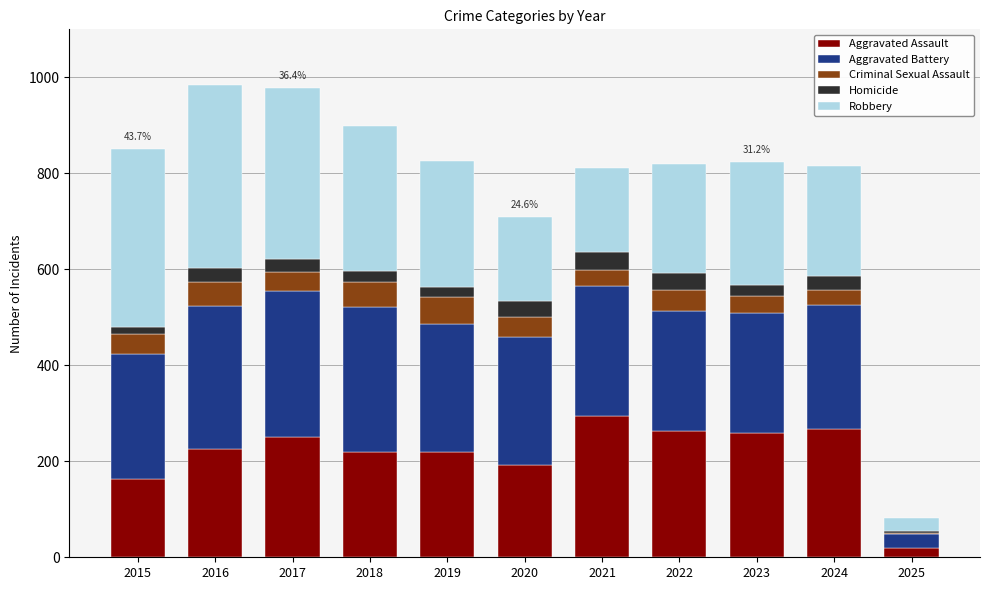

Does the chart contain stacked bars?

Yes